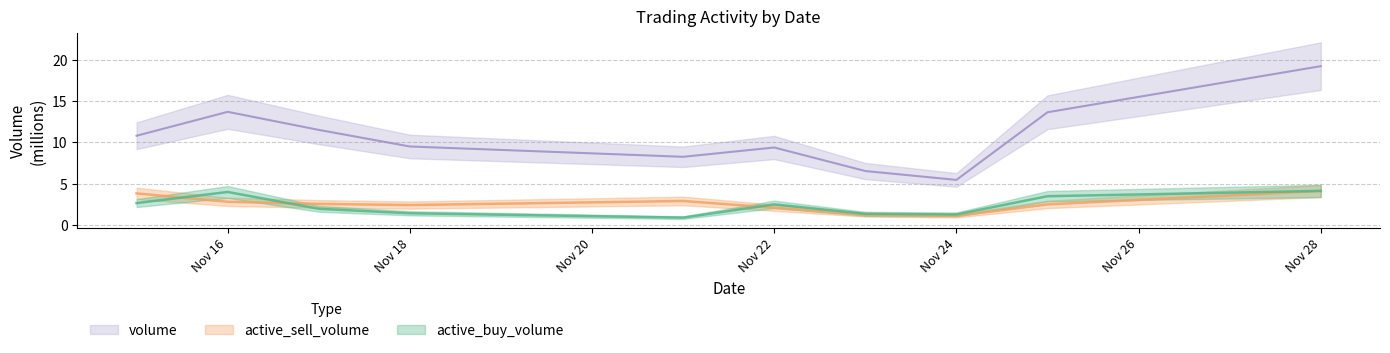

What is the minimum value for active_sell_volume?

1.1